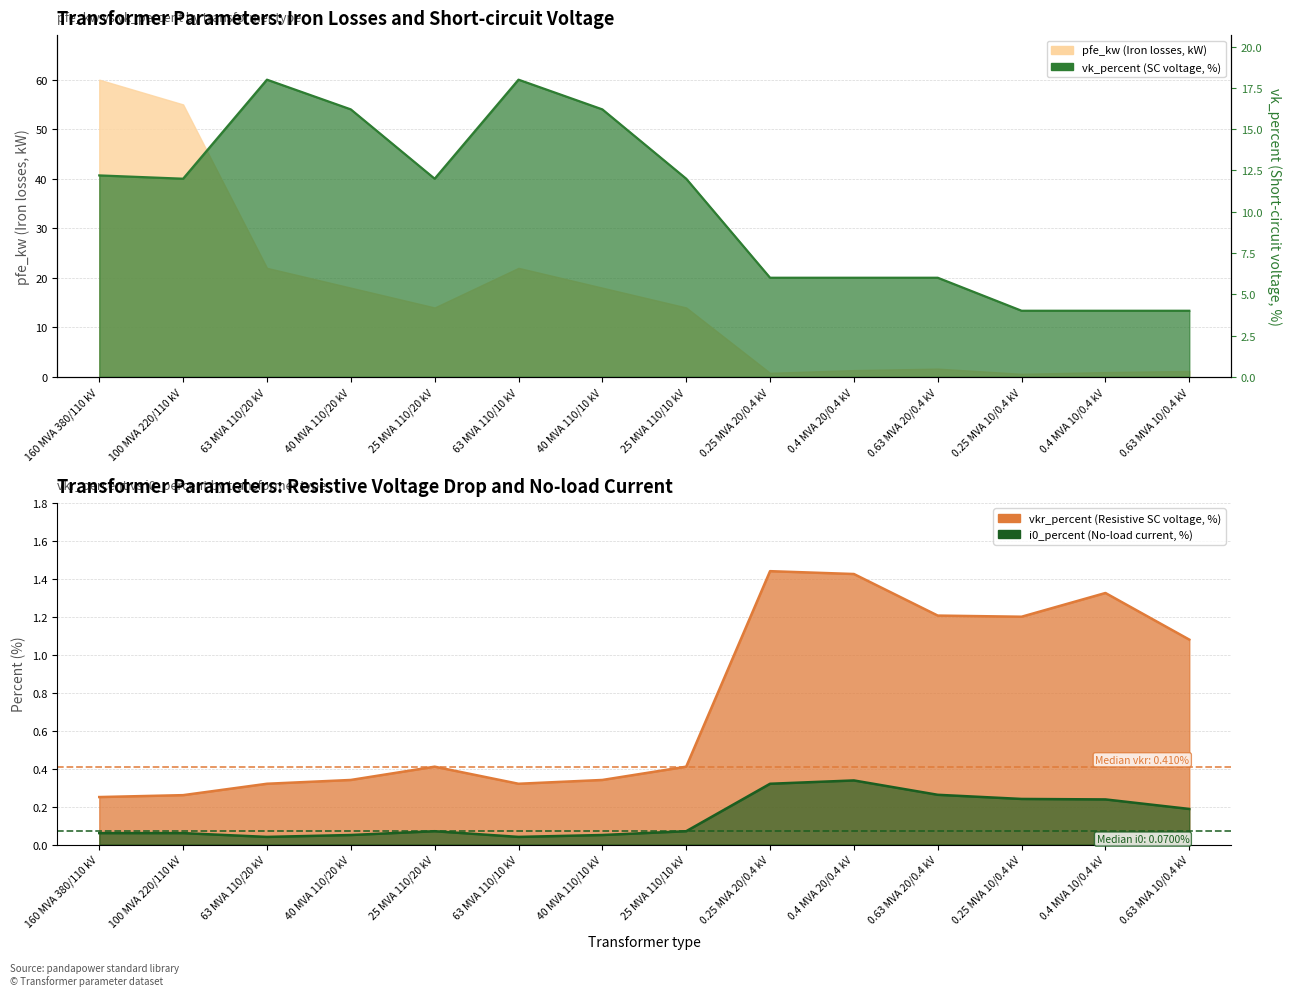

At 0.63 MVA 20/0.4 kV, list the series in order from smallest to largest.

i0_percent, vkr_percent, pfe_kw, vk_percent